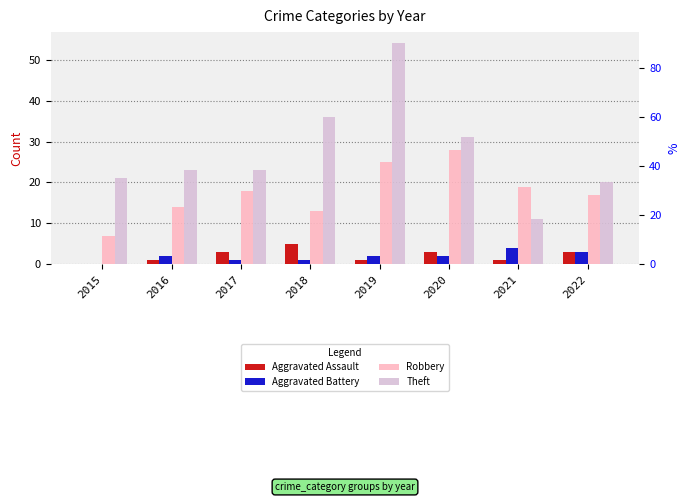

Which series changed the most between 2017 and 2021?

Theft